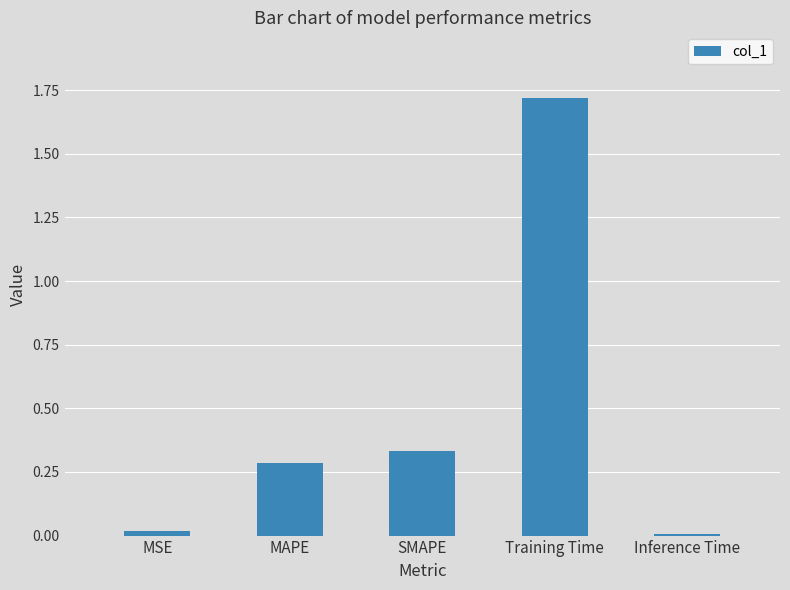

What is the sum of all values?

2.4